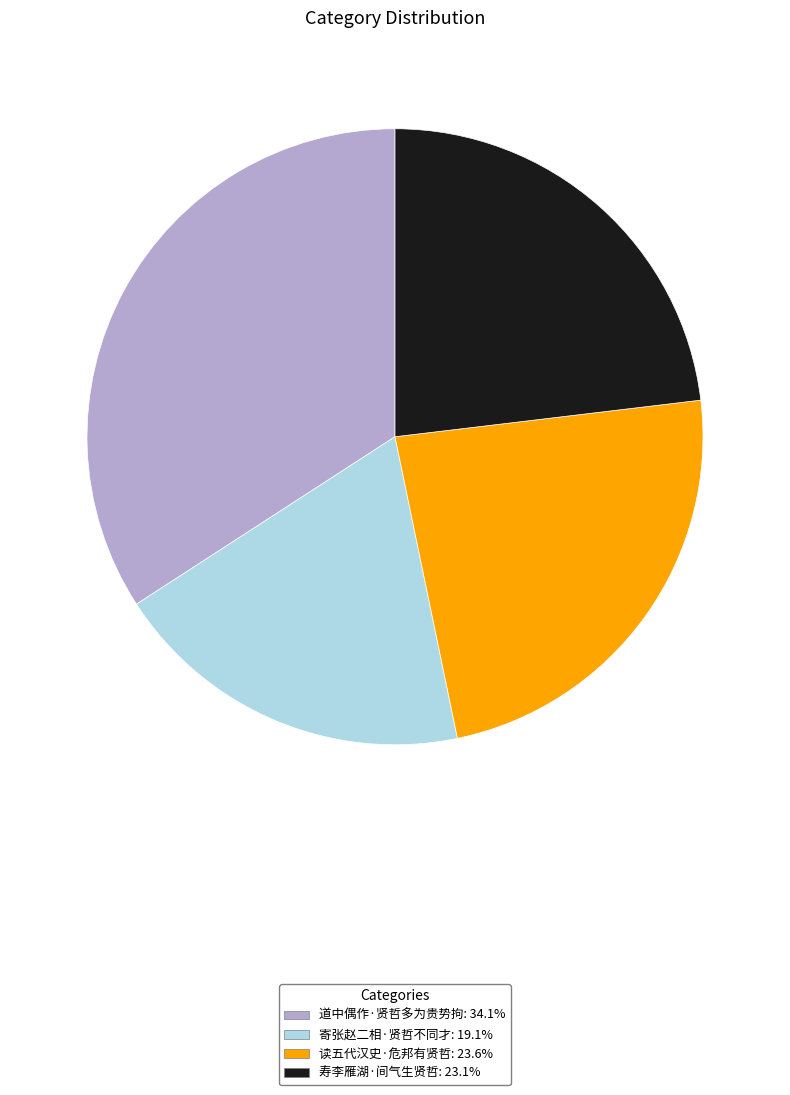

Is there any slice that represents more than half of the pie?

No